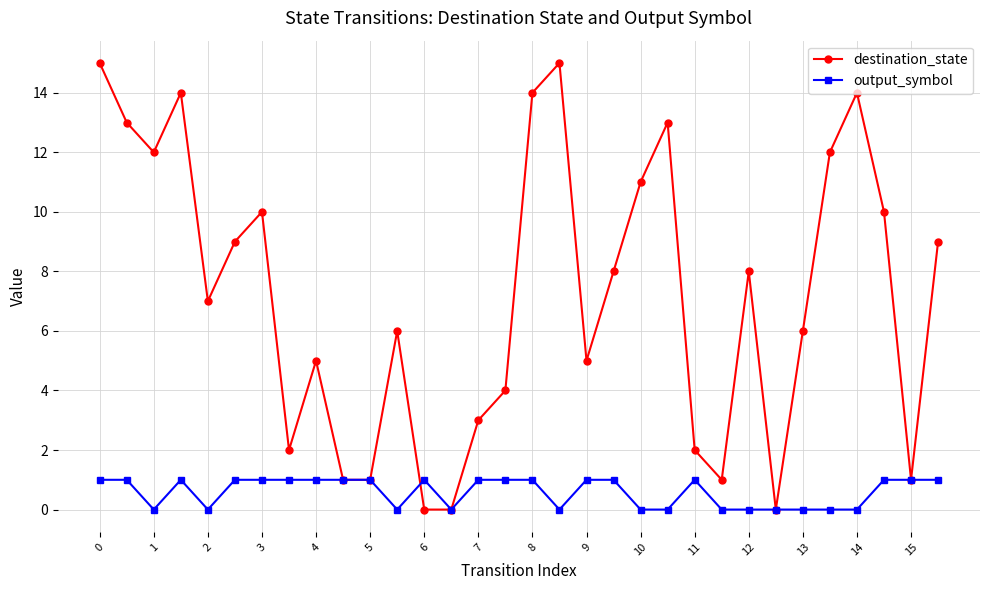

Which series has the largest total across all categories?

destination_state